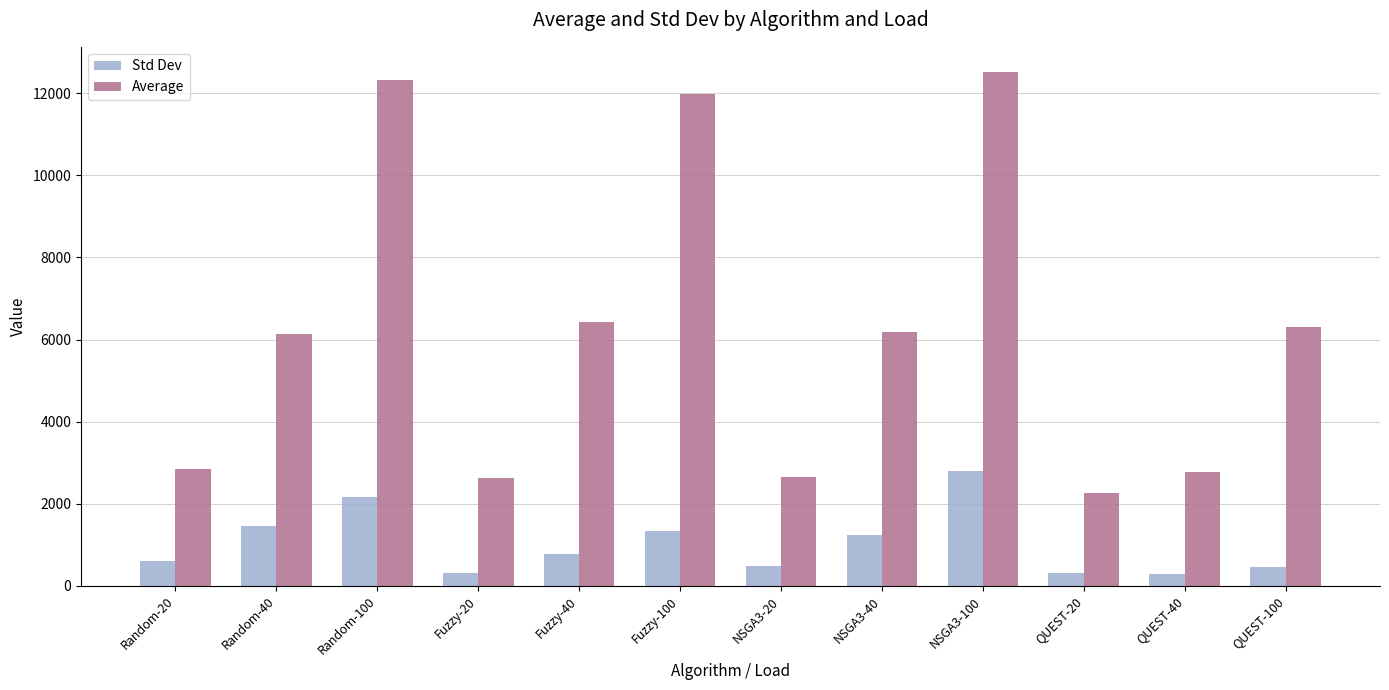

How many groups of bars are there?

12